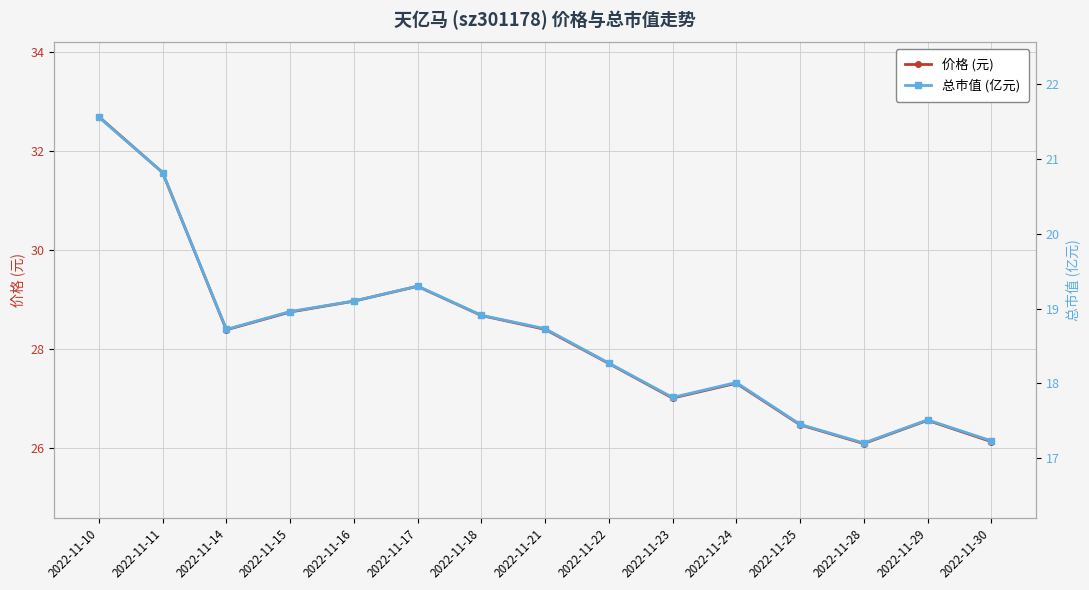

Which series has the largest range (max minus min)?

价格 (元)